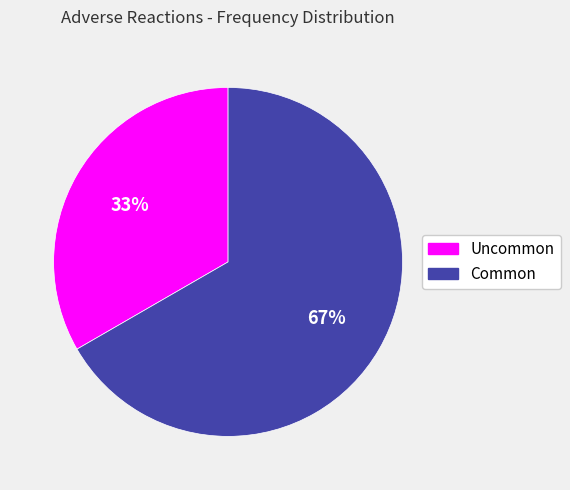

How many slices are in this pie chart?

2